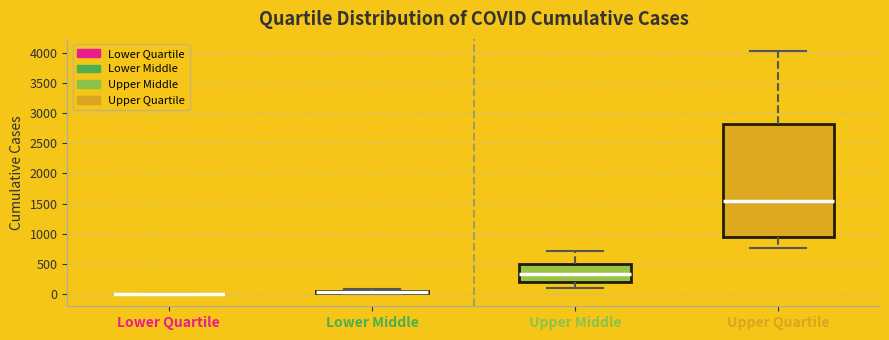

Which box is the tallest, from its lower edge to its upper edge?

Upper Quartile